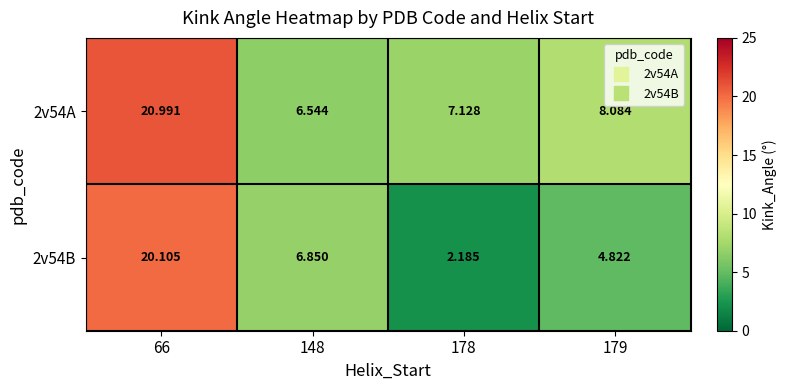

What is the spread (max minus min) of values at 179?

3.3